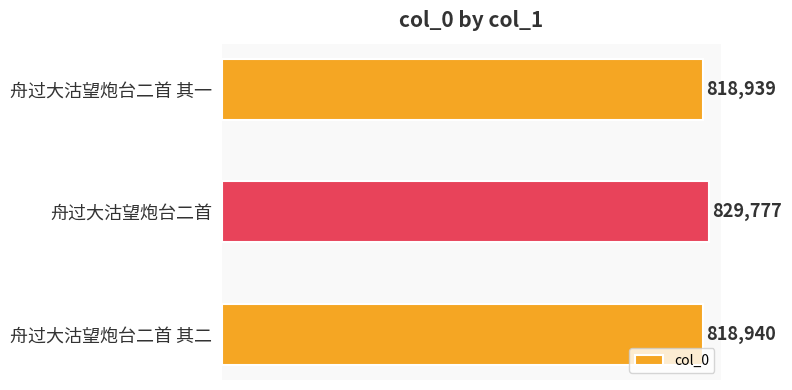

Rank the categories by value from lowest to highest.

舟过大沽望炮台二首 其一, 舟过大沽望炮台二首 其二, 舟过大沽望炮台二首